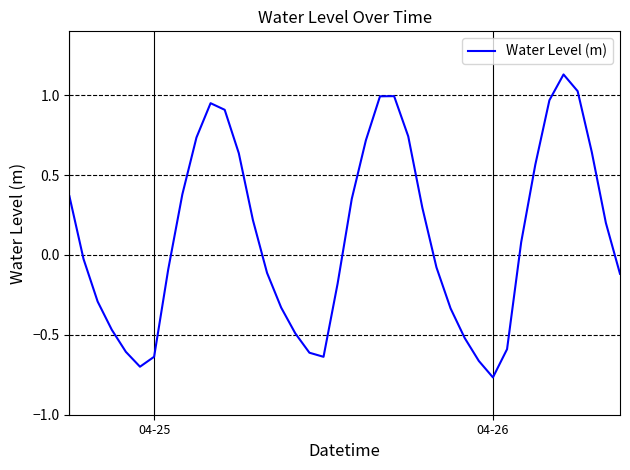

What is the difference between the maximum and minimum values?

1.9